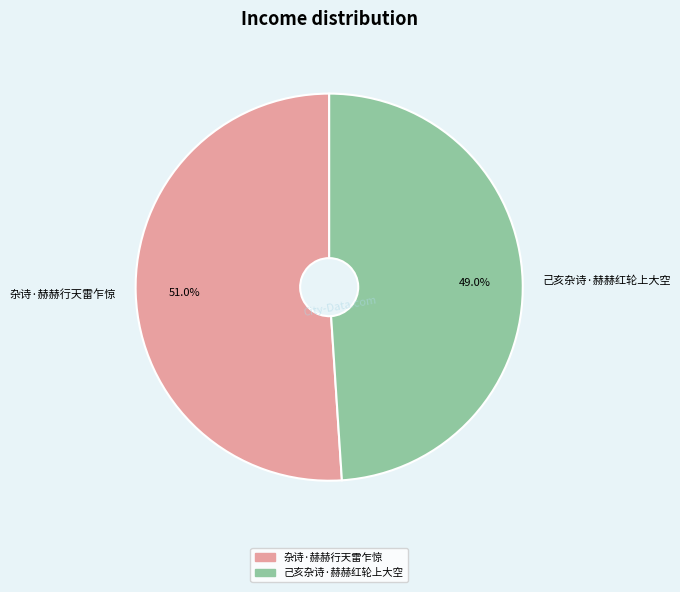

To the nearest percent, what is the average slice percentage?

50%